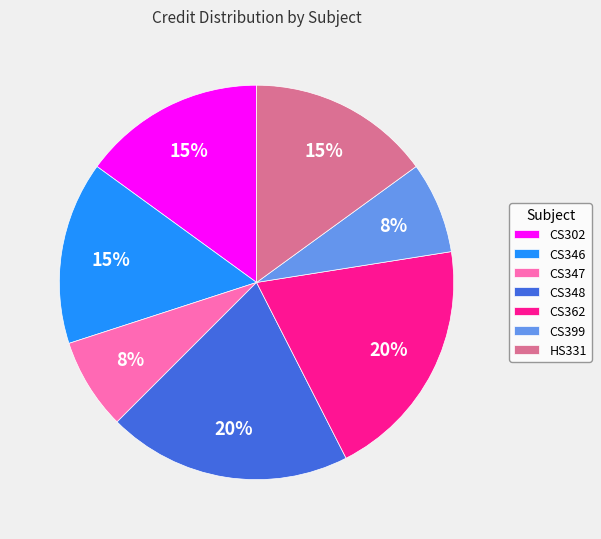

To the nearest percent, what is the average slice percentage?

14%